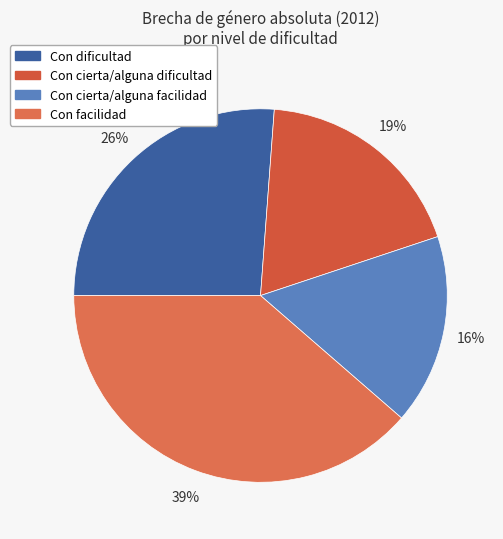

Does Con cierta/alguna dificultad account for over 50% of the chart?

No